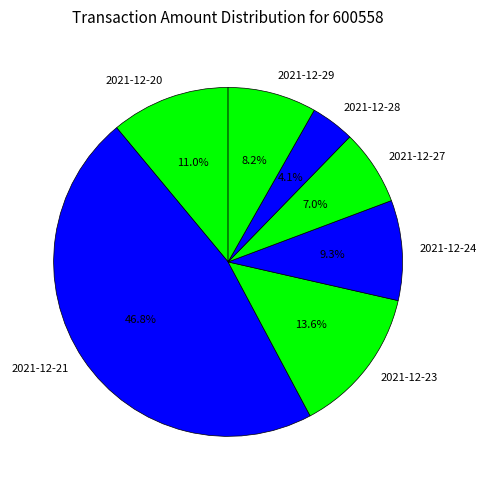

What is the ratio of the value at 2021-12-27 to the value at 2021-12-21?

0.1